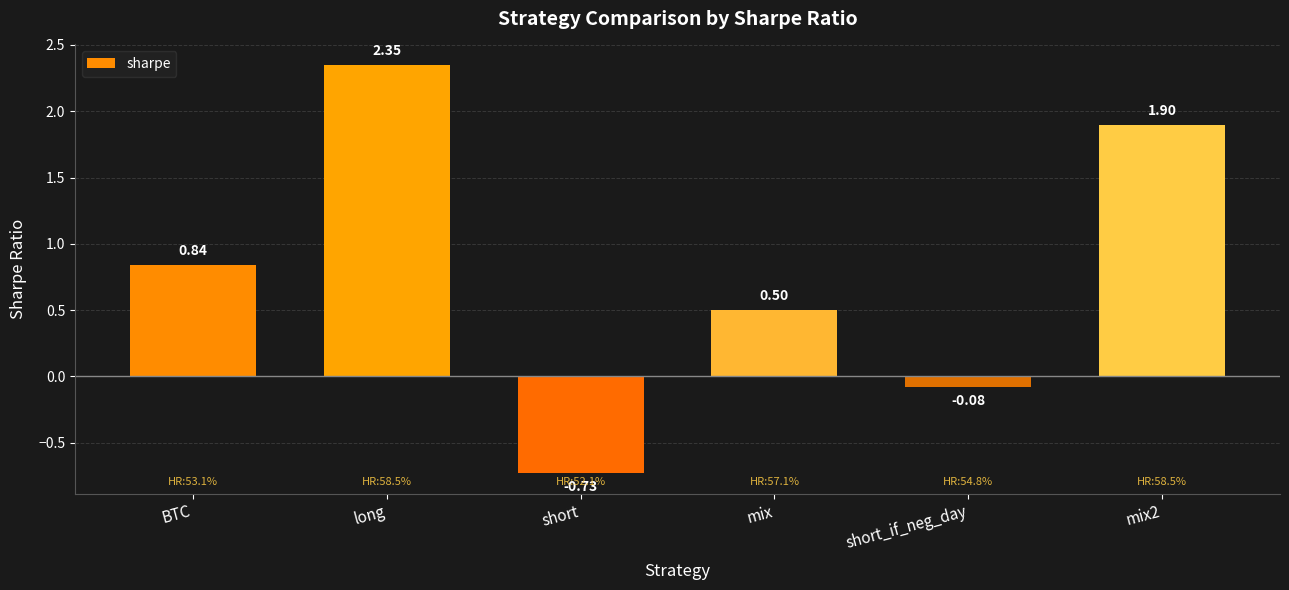

The value at mix2 is 1.9. True or false?

True